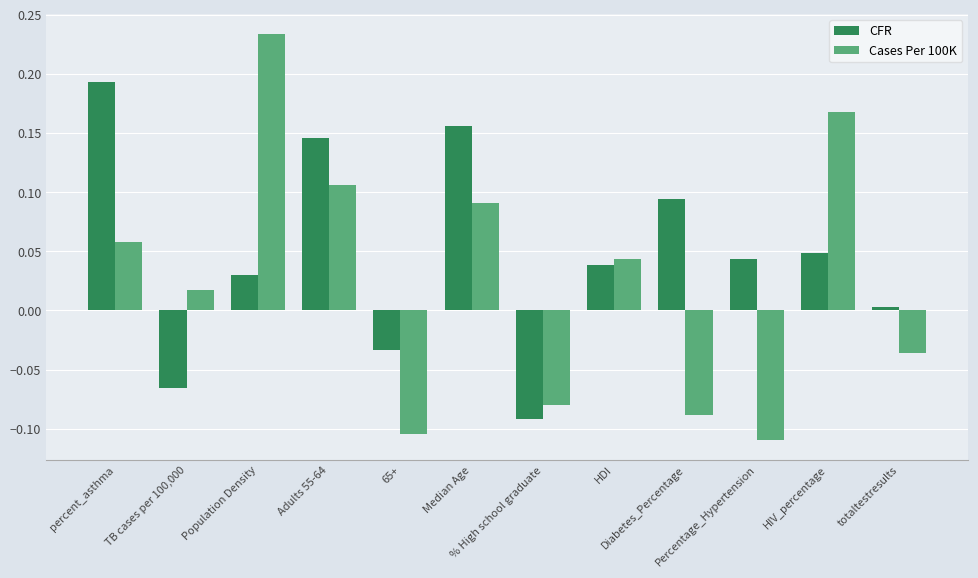

Rank the series by their maximum value, from lowest to highest.

CFR, Cases Per 100K